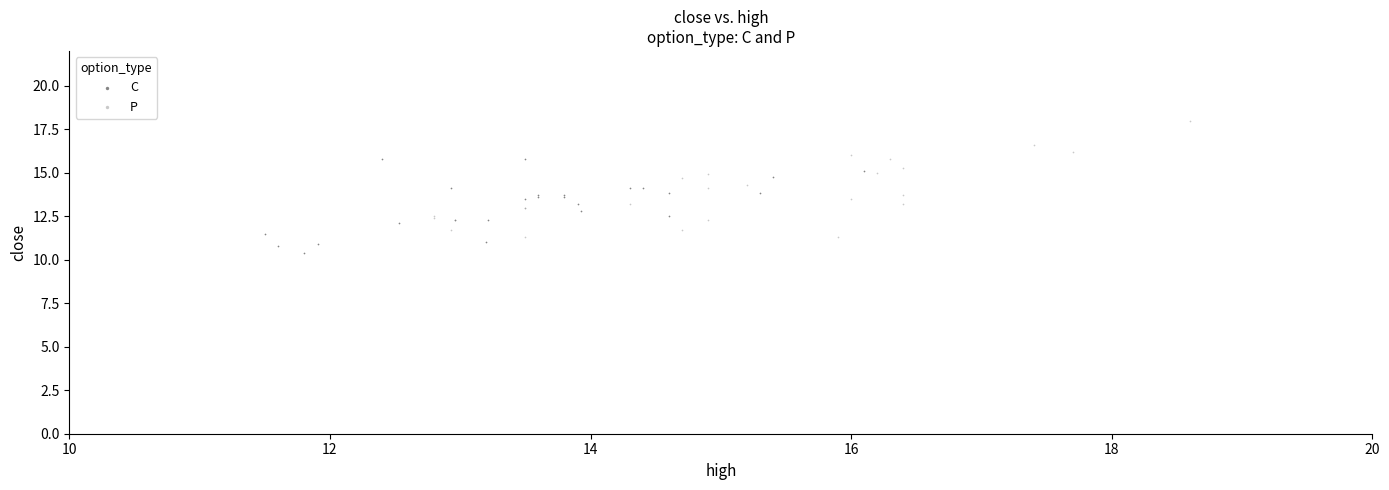

What are all the series names shown in the legend?

C, P